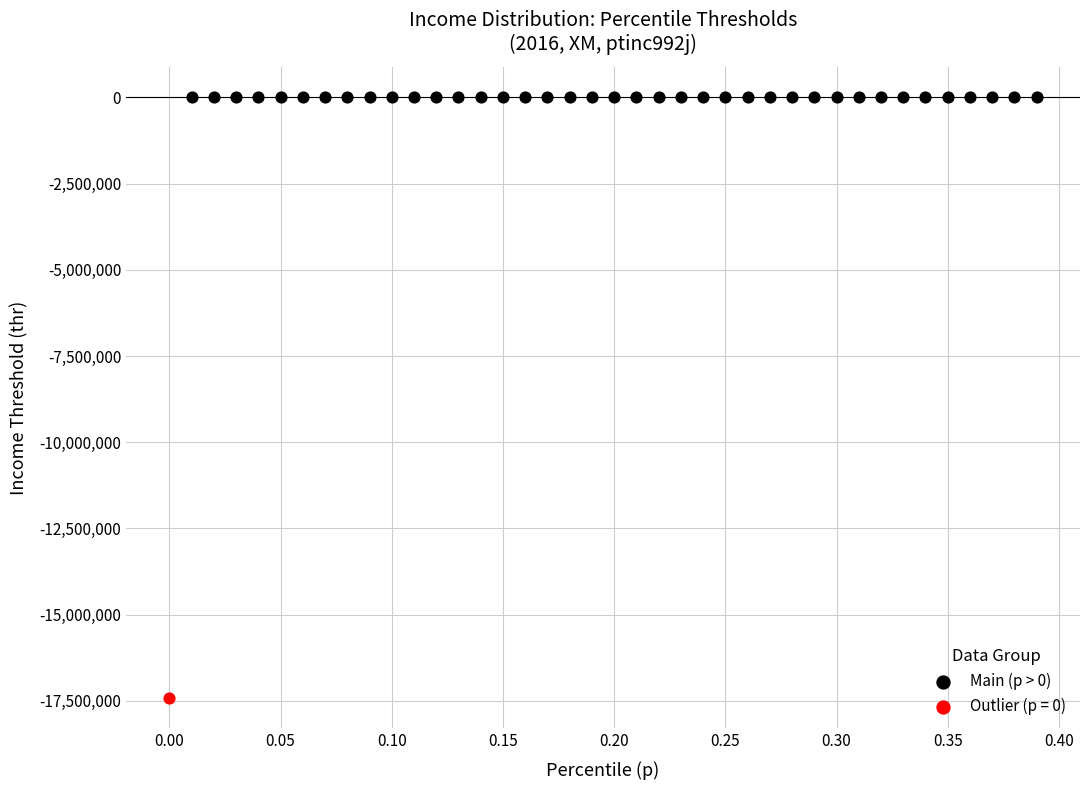

What are all the series names shown in the legend?

Main (p > 0), Outlier (p = 0)